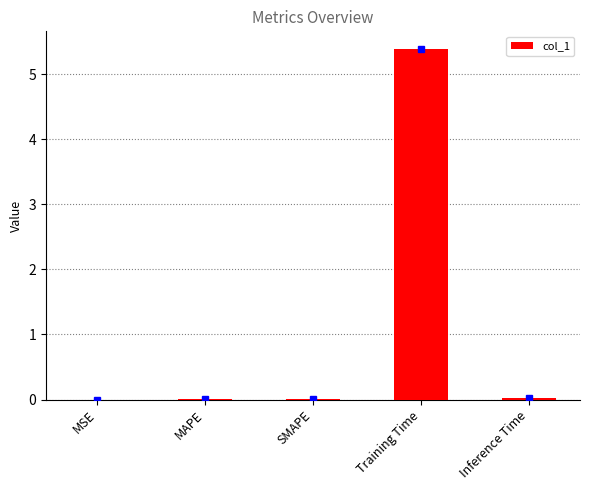

The value at Training Time is 9.5. True or false?

False